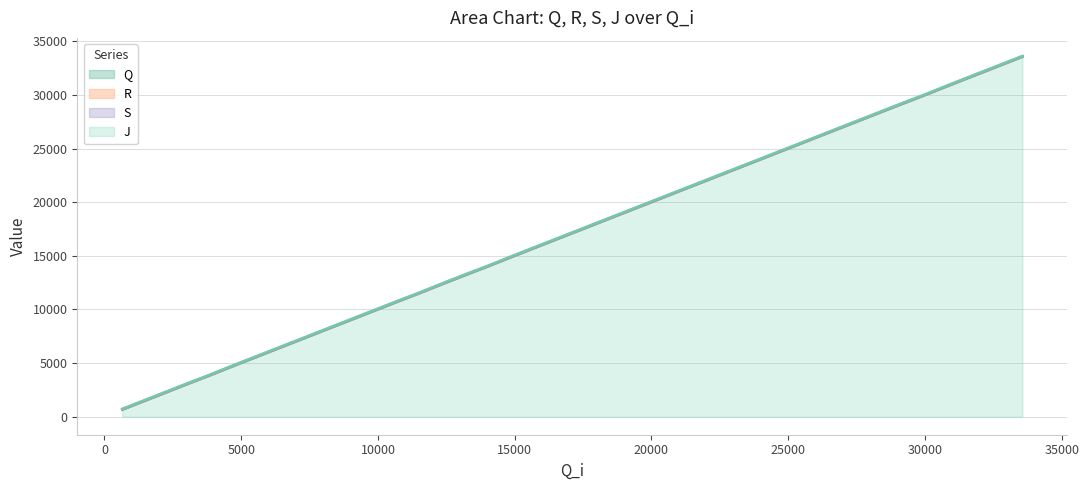

True or false: R and Q cross at least once.

False